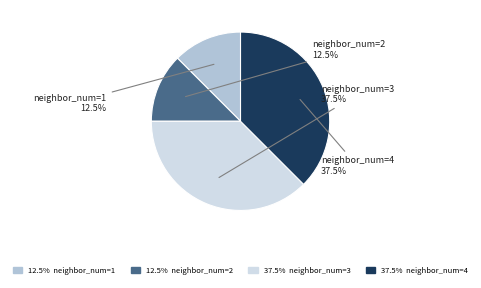

Approximately how many times larger is the value at neighbor_num=2 compared to neighbor_num=1?

1.0